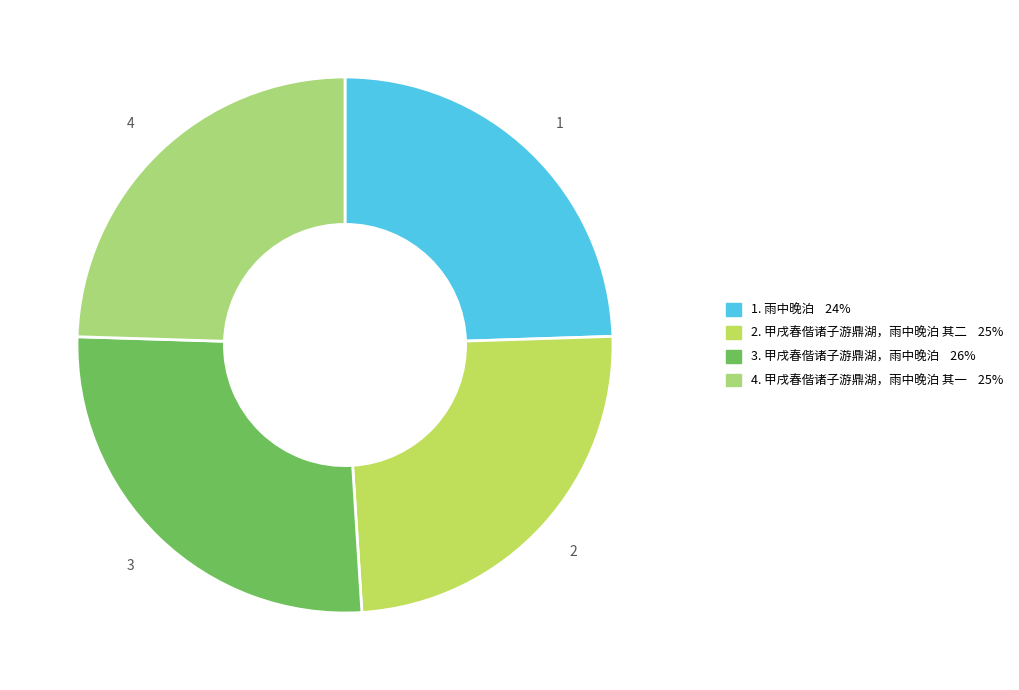

What is the smallest slice in the pie chart?

雨中晚泊